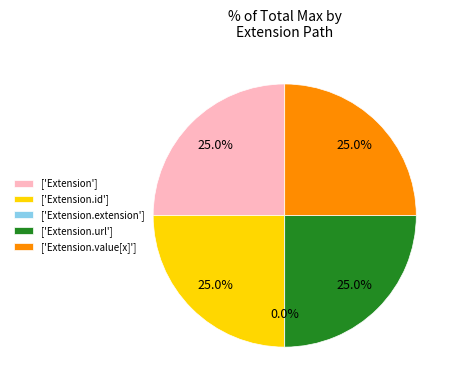

Which category has the biggest portion of the pie?

Extension